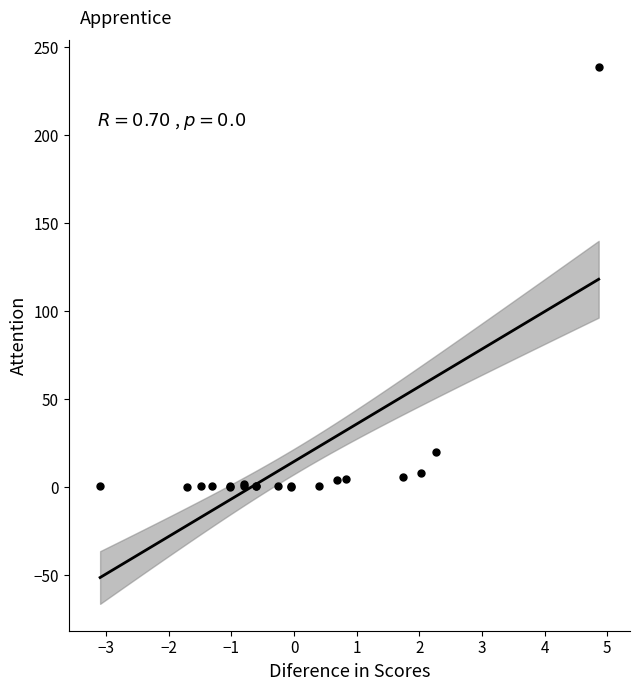

What Y value in the scatter plot is closest to 119?

20